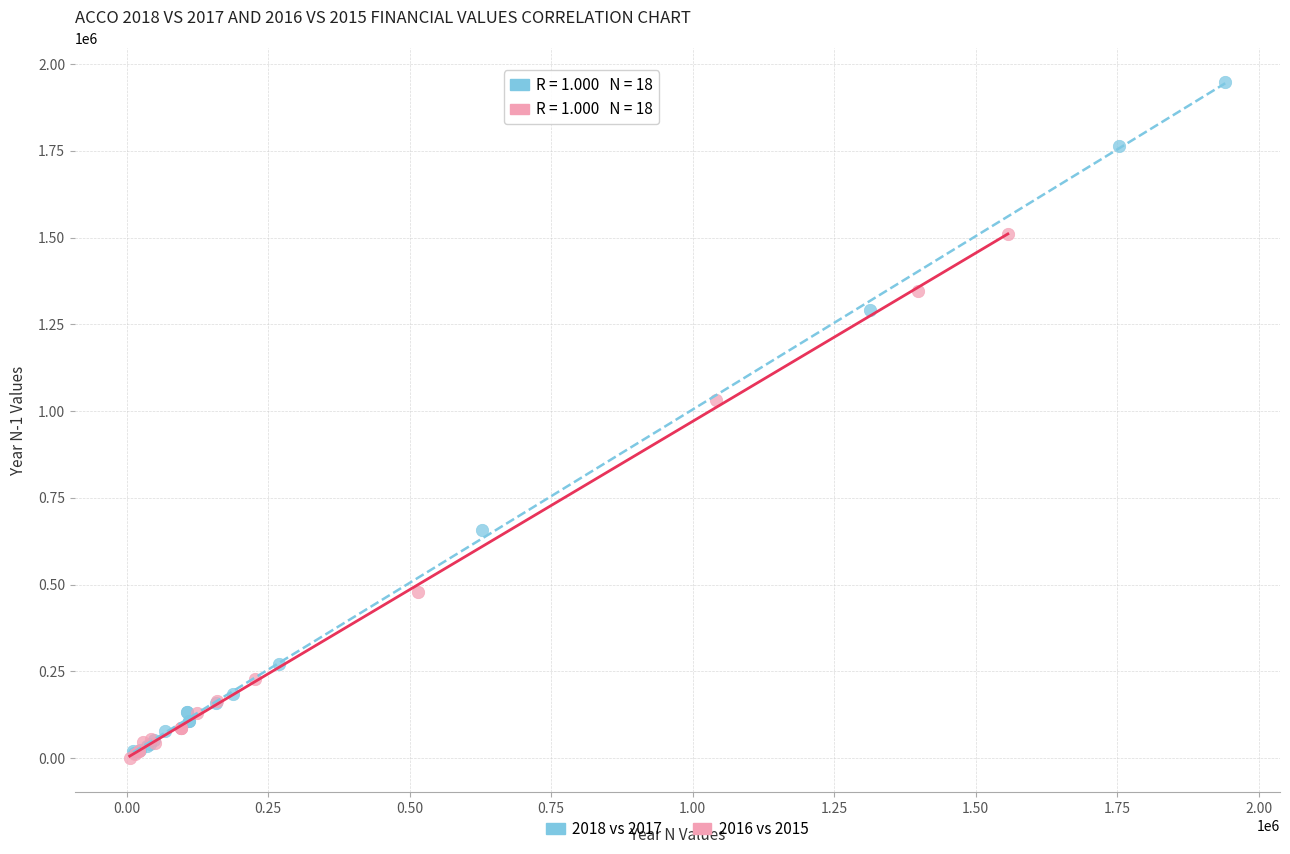

Which series reaches the maximum Y coordinate?

2018 vs 2017